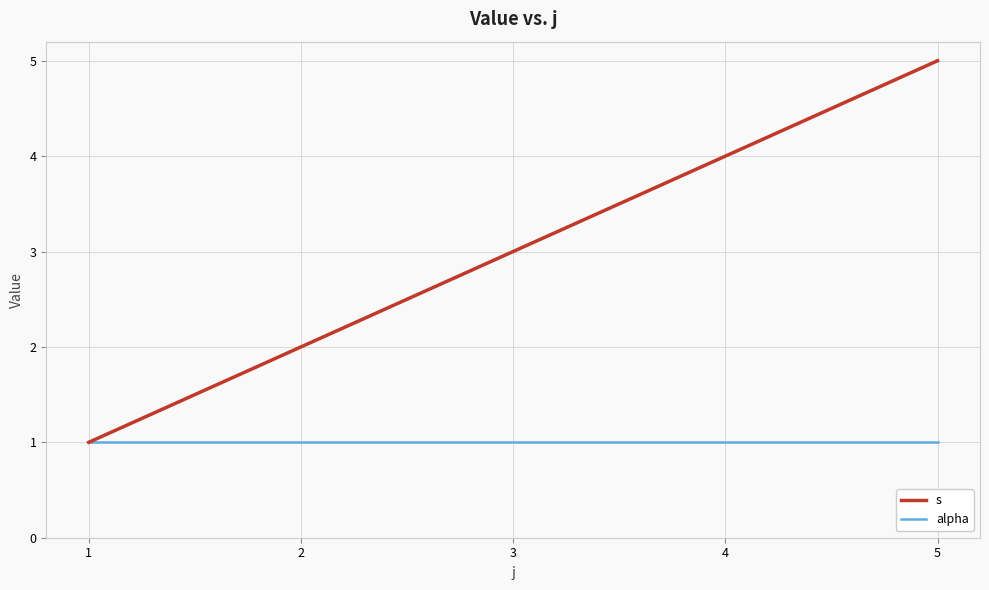

What is the maximum value shown in the chart?

5